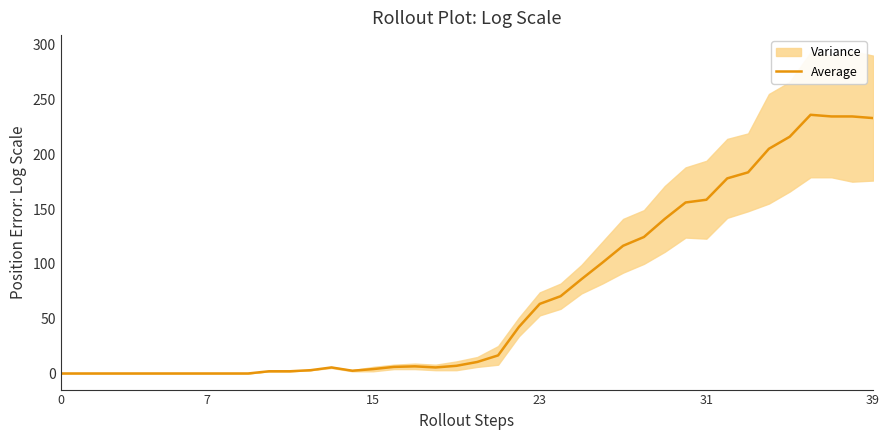

Which has a higher value, 36 or 30?

36